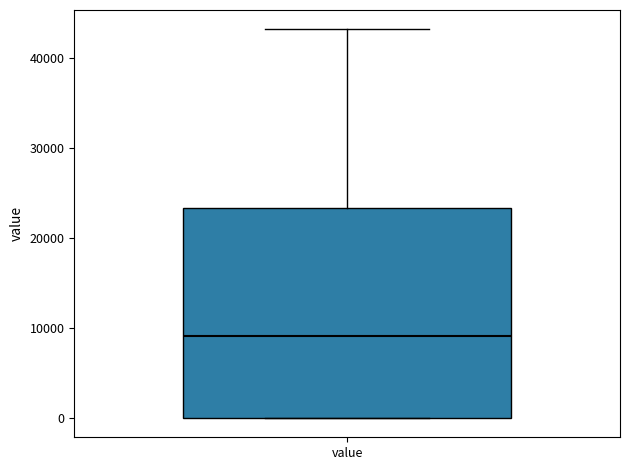

Where does the median line of the box for value sit on the y-axis? The values are not printed on the chart, so give them approximately, as read against the axis.

9000